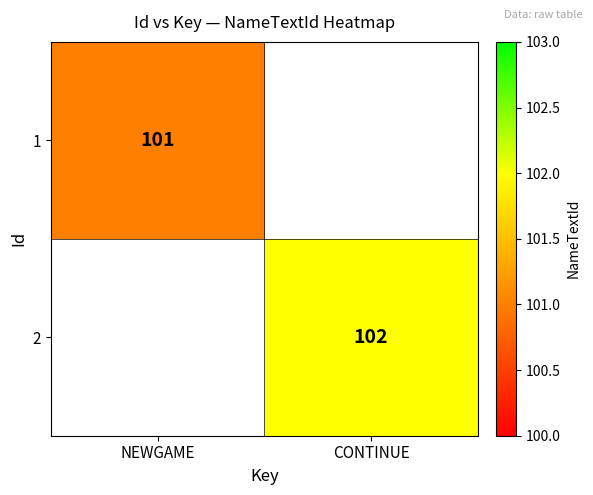

Count the number of categories in the chart.

2